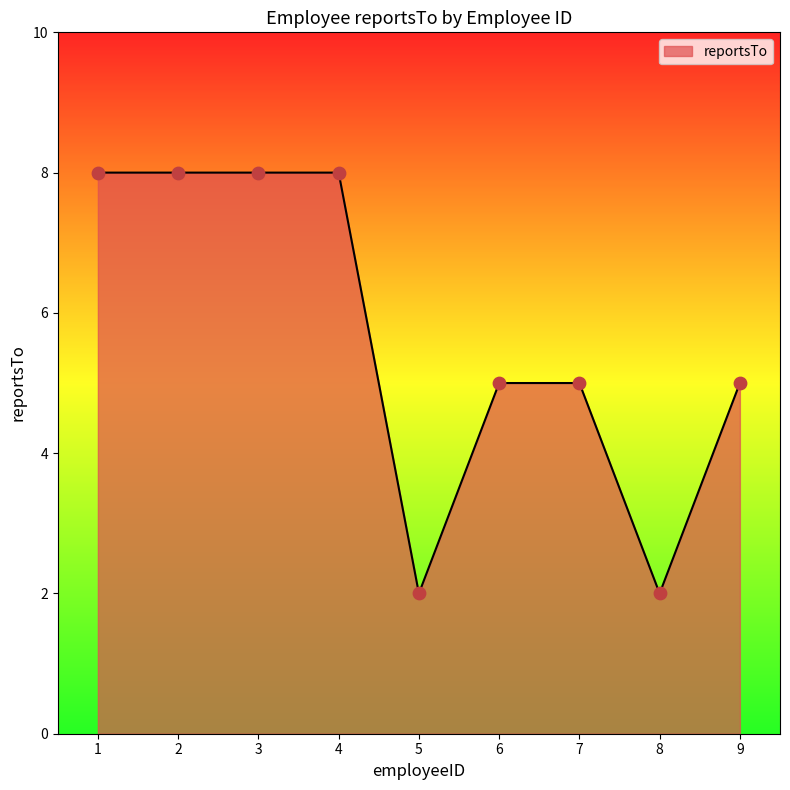

What is the change in value from 4 to 5?

-6